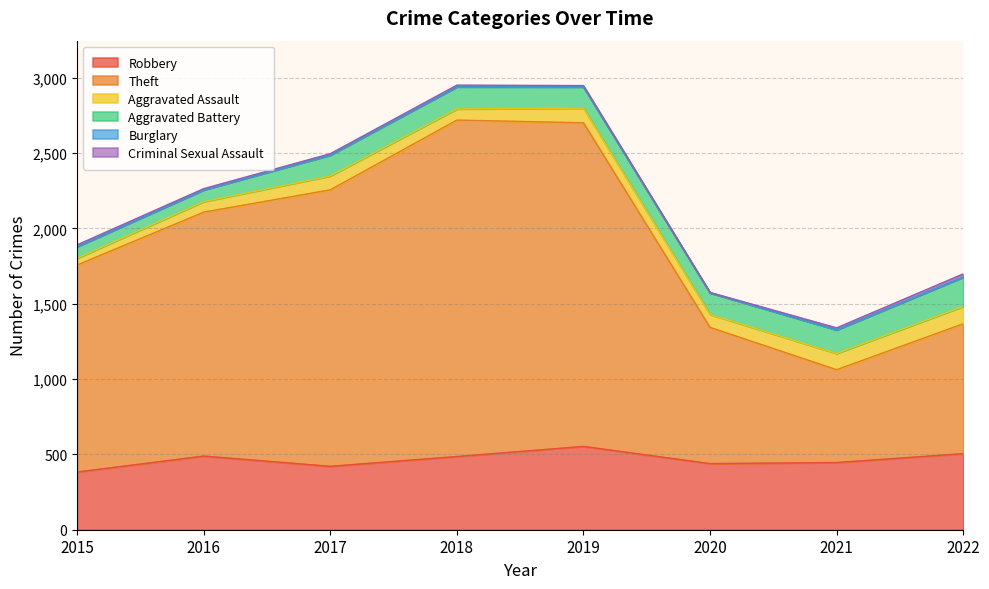

Which label corresponds to the largest value in the chart?

2018